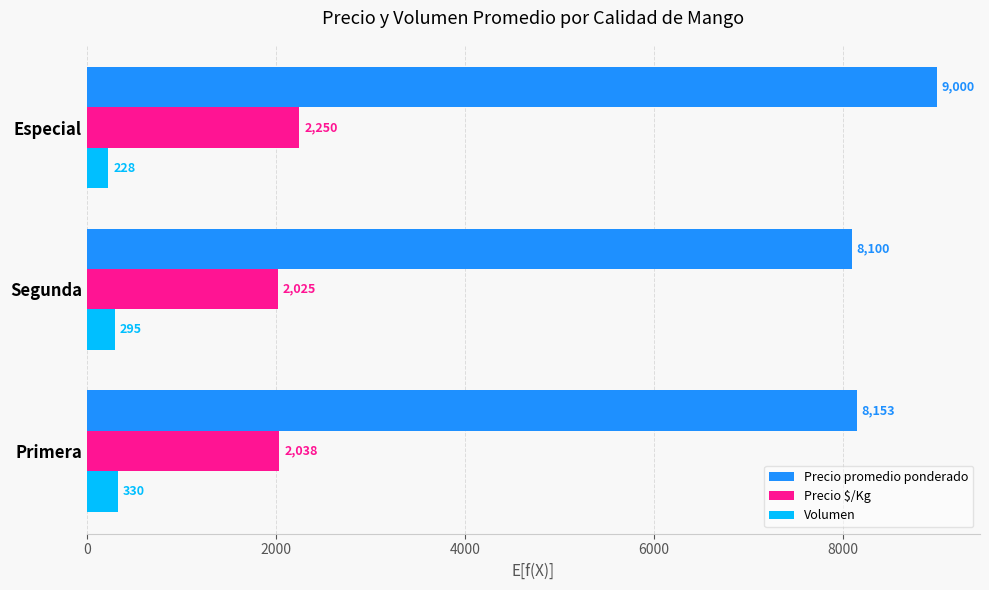

List the series in order of their peak value, highest first.

Precio promedio ponderado, Precio $/Kg, Volumen